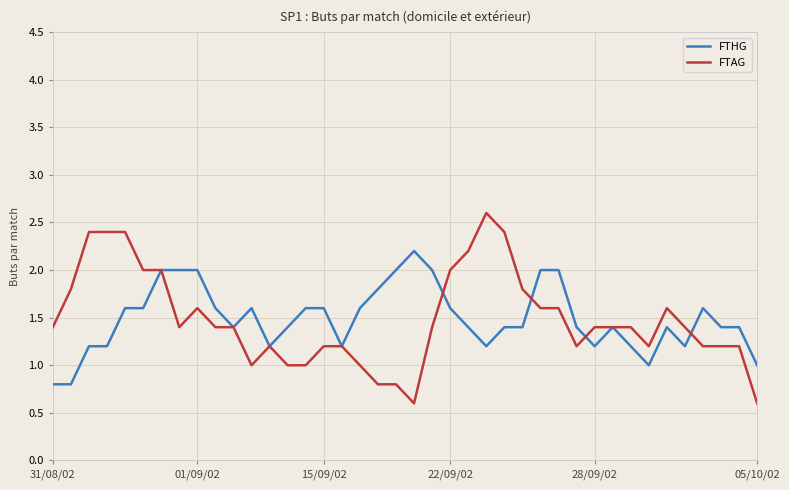

What is the maximum value shown in the chart?

2.6